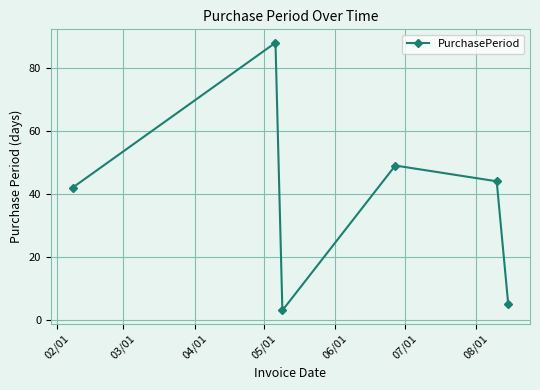

How many points are higher than both their immediate neighbors (excluding endpoints)?

2